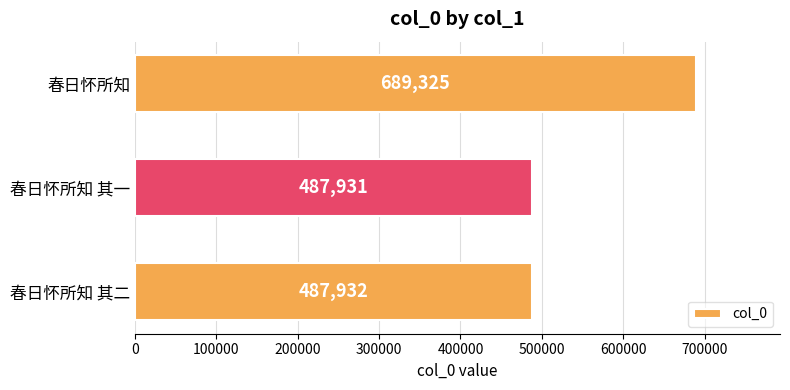

What is the sum of all values?

1665188